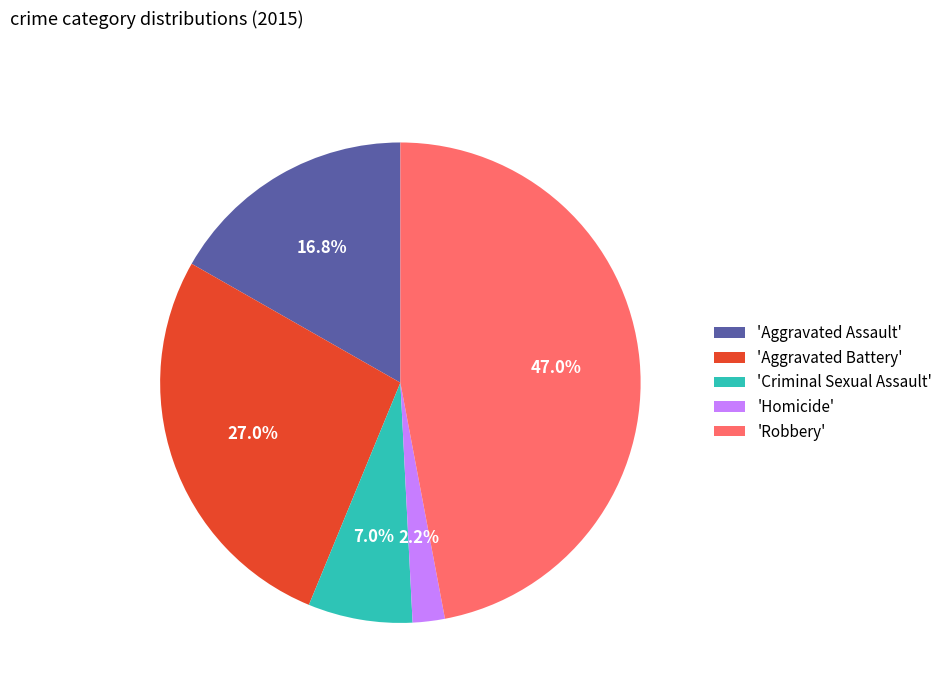

Is the sum of 'Criminal Sexual Assault' and 'Homicide' greater than half?

No